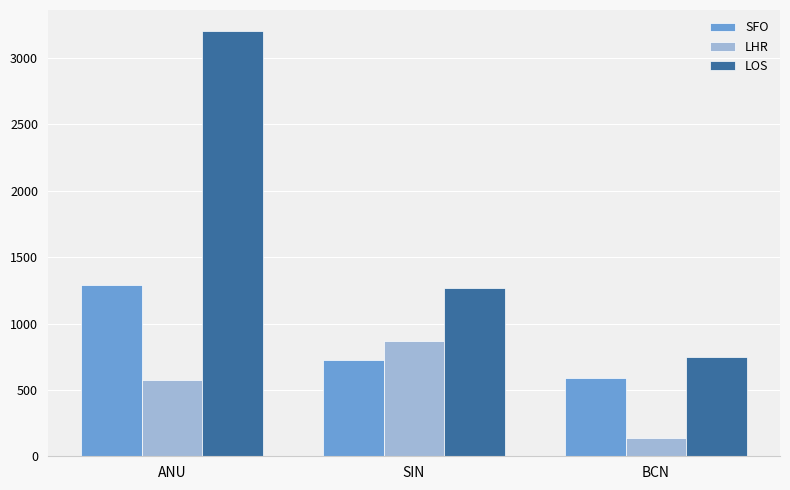

What is the sum of all SFO values?

2609.4